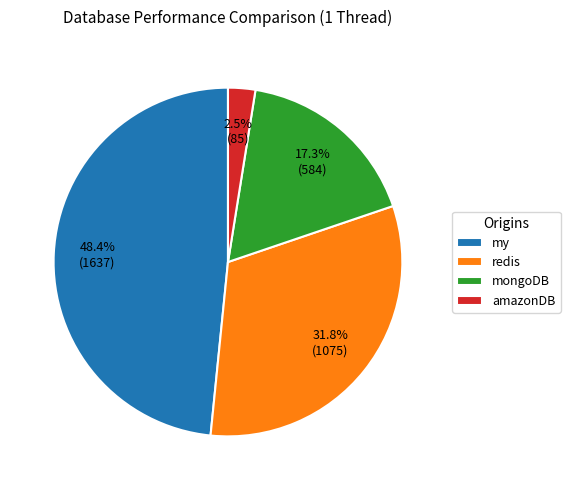

Is it true that mongoDB is 11% of the pie?

False